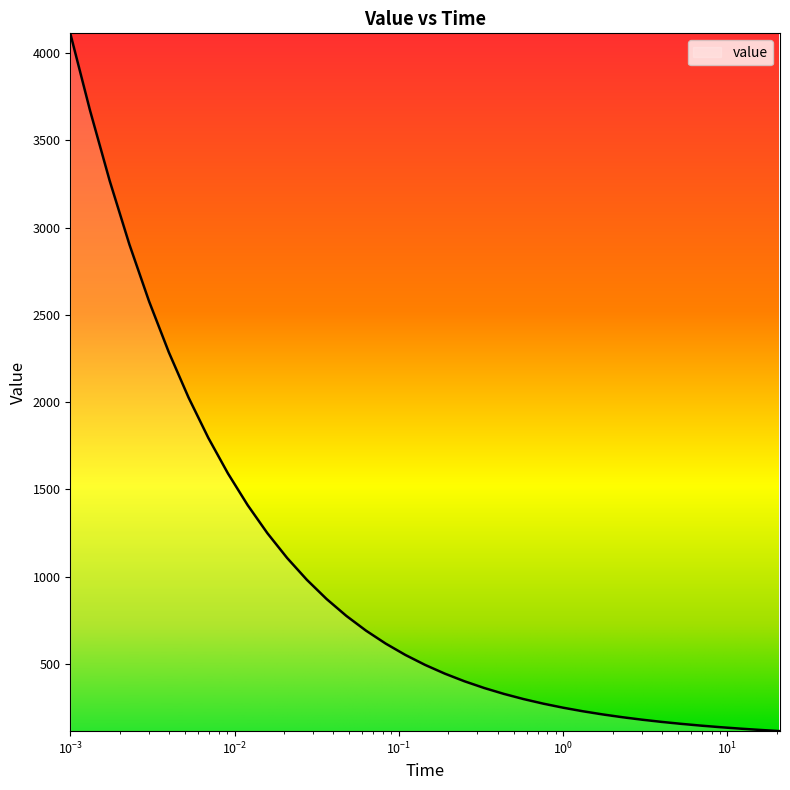

What is the smallest value displayed?

113.9